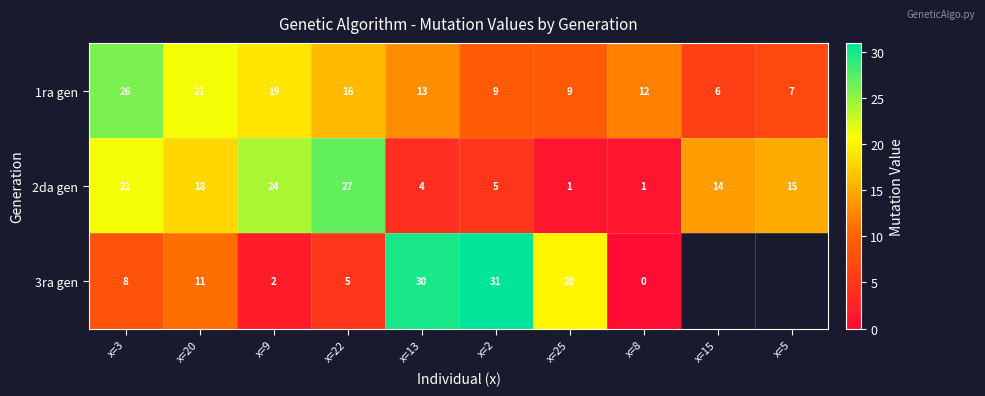

How many categories are shown in the chart?

10